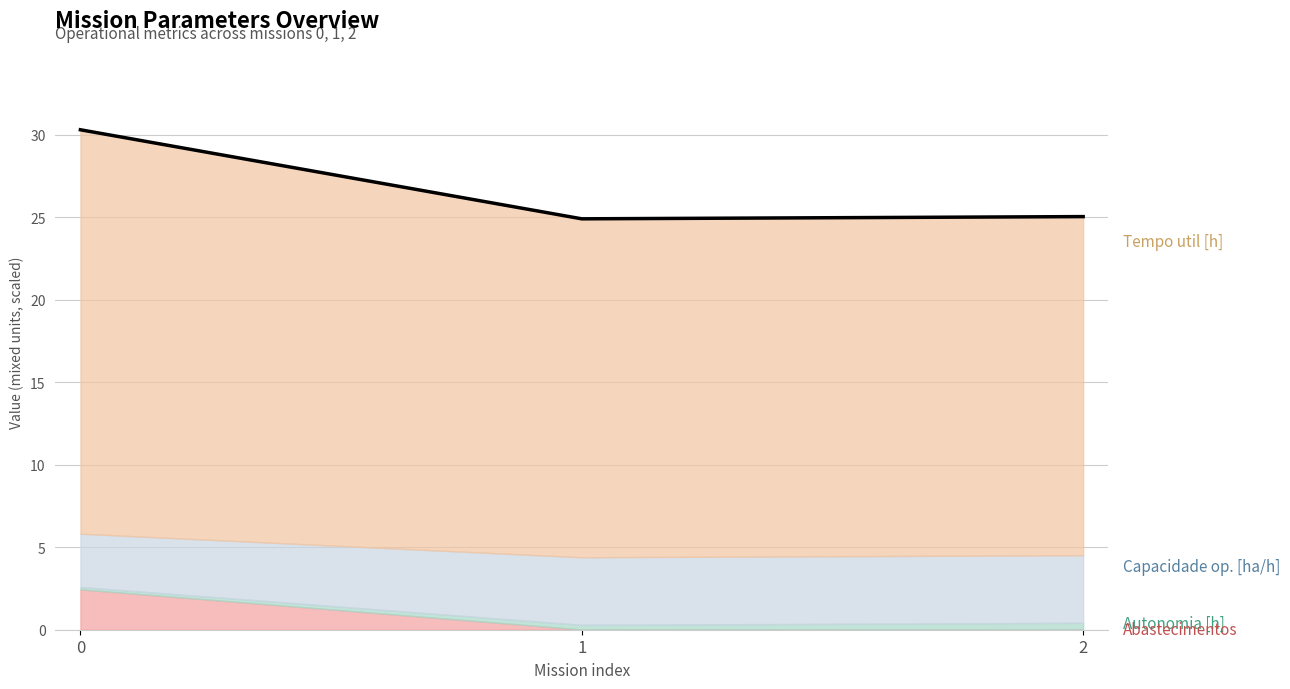

Does the chart have visible grid lines?

Yes